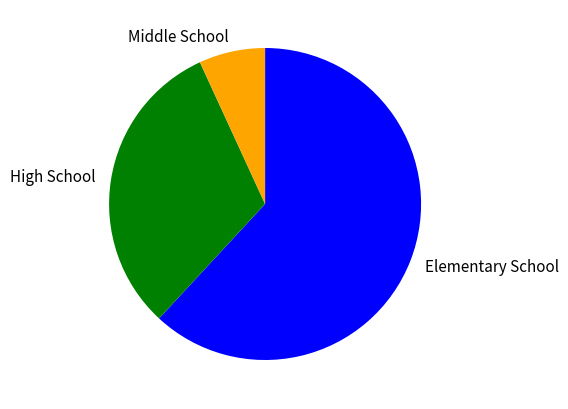

Which category has the biggest portion of the pie?

Elementary School